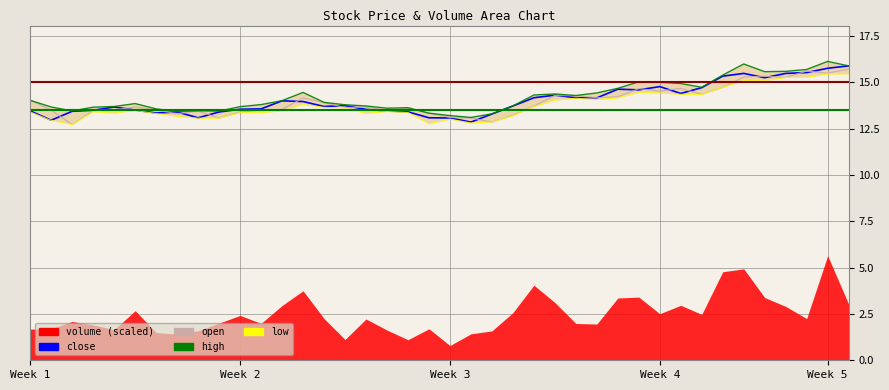

What is the sum of the close values at 29 and 22?

27.9